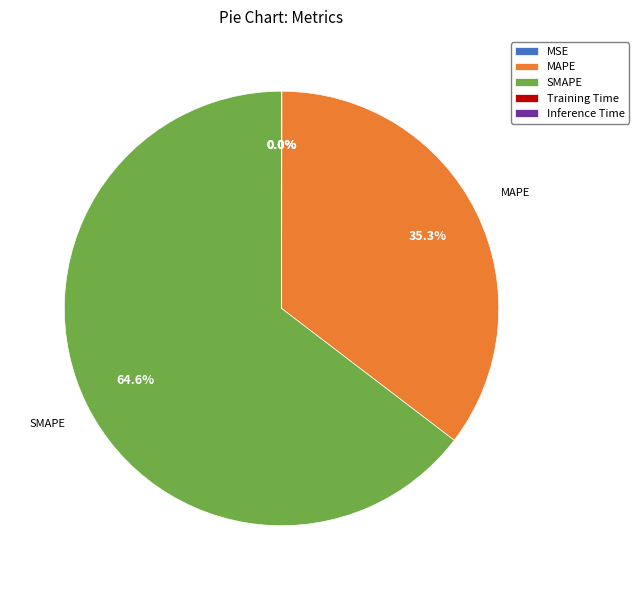

Is it true that SMAPE is 59% of the pie?

False